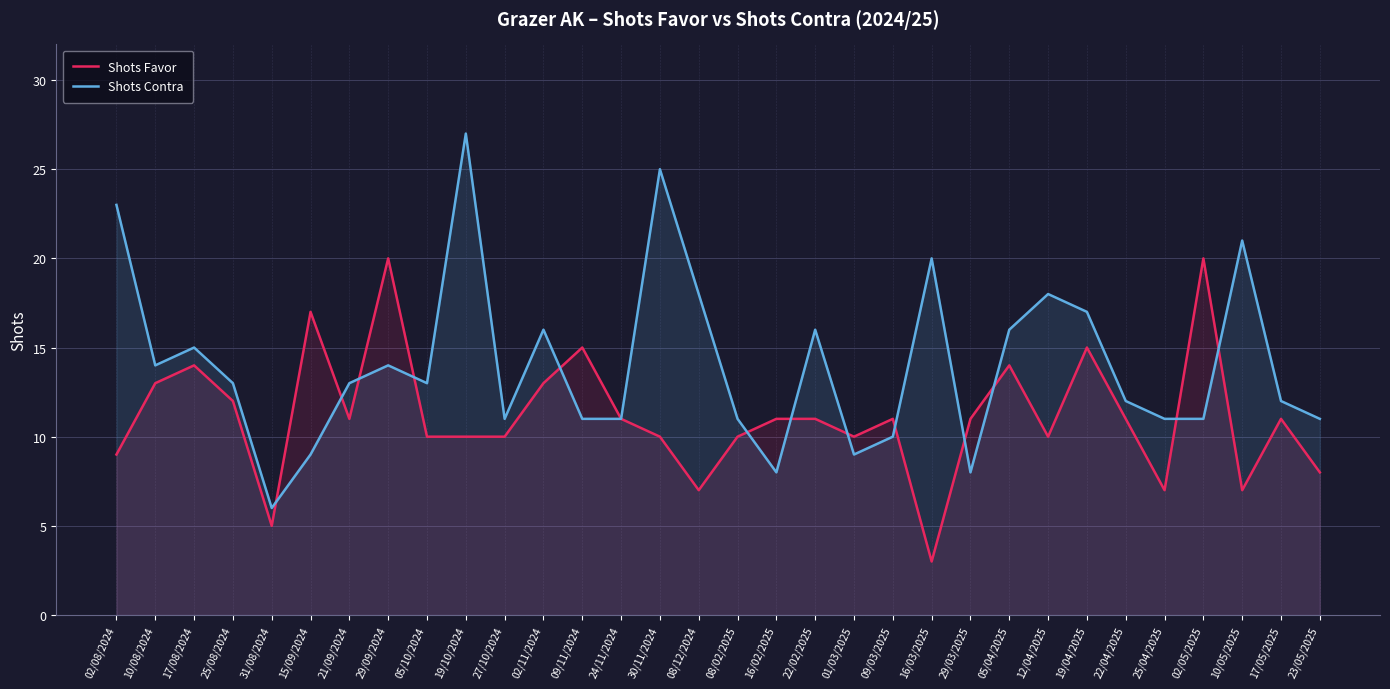

Reading left to right, what are all the values shown in this chart?

Shots Favor: 02/08/2024=9	10/08/2024=13	17/08/2024=14	25/08/2024=12	31/08/2024=5	15/09/2024=17	21/09/2024=11	29/09/2024=20	05/10/2024=10	19/10/2024=10	27/10/2024=10	02/11/2024=13	09/11/2024=15	24/11/2024=11	30/11/2024=10	08/12/2024=7	08/02/2025=10	16/02/2025=11	22/02/2025=11	01/03/2025=10	09/03/2025=11	16/03/2025=3	29/03/2025=11	05/04/2025=14	12/04/2025=10	19/04/2025=15	22/04/2025=11	25/04/2025=7	02/05/2025=20	10/05/2025=7	17/05/2025=11	23/05/2025=8
Shots Contra: 02/08/2024=23	10/08/2024=14	17/08/2024=15	25/08/2024=13	31/08/2024=6	15/09/2024=9	21/09/2024=13	29/09/2024=14	05/10/2024=13	19/10/2024=27	27/10/2024=11	02/11/2024=16	09/11/2024=11	24/11/2024=11	30/11/2024=25	08/12/2024=18	08/02/2025=11	16/02/2025=8	22/02/2025=16	01/03/2025=9	09/03/2025=10	16/03/2025=20	29/03/2025=8	05/04/2025=16	12/04/2025=18	19/04/2025=17	22/04/2025=12	25/04/2025=11	02/05/2025=11	10/05/2025=21	17/05/2025=12	23/05/2025=11